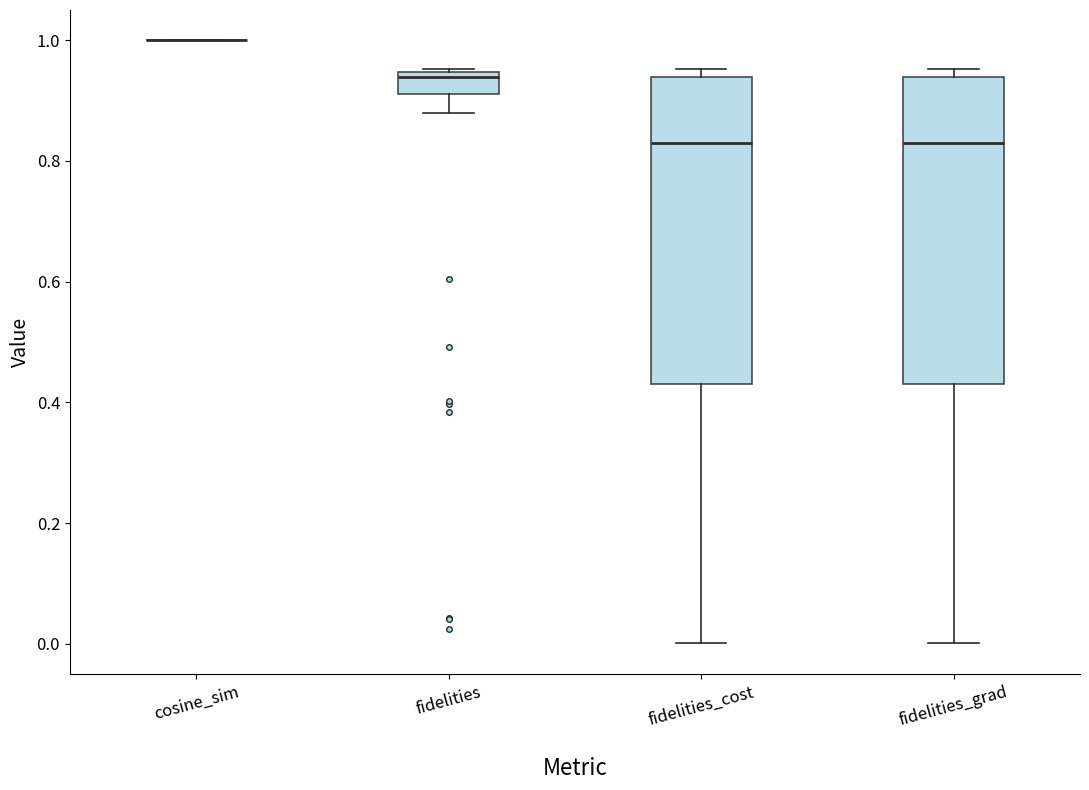

Where does the median line of the box for fidelities_cost sit on the y-axis? The values are not printed on the chart, so give them approximately, as read against the axis.

0.82